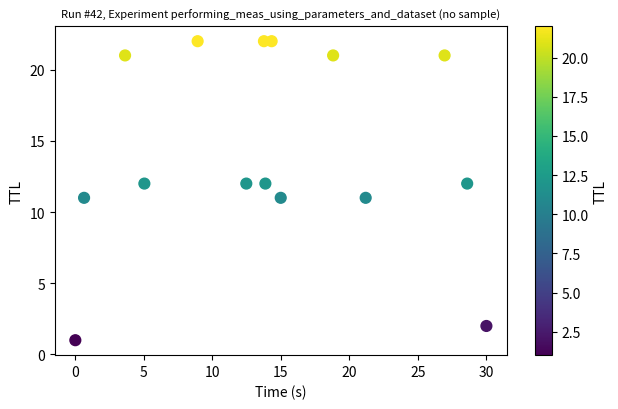

What is the range of Y values (max minus min)?

21